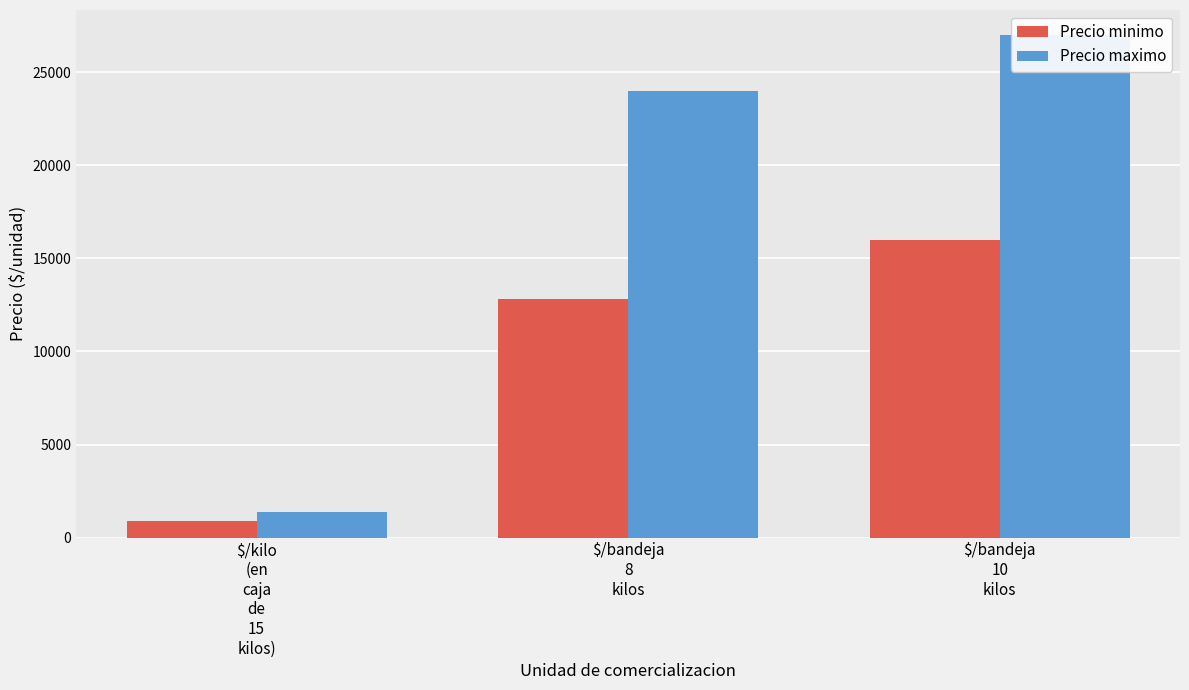

Which has a higher value, $/bandeja
10
kilos or $/bandeja
8
kilos?

$/bandeja
10
kilos